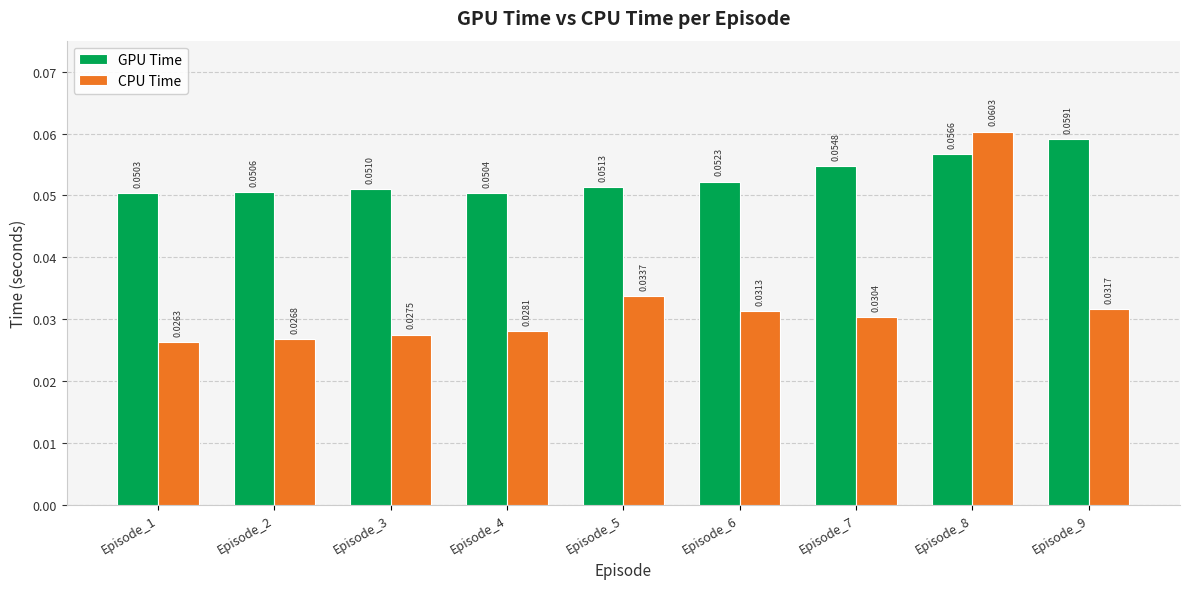

Which series has the widest spread of values?

CPU Time